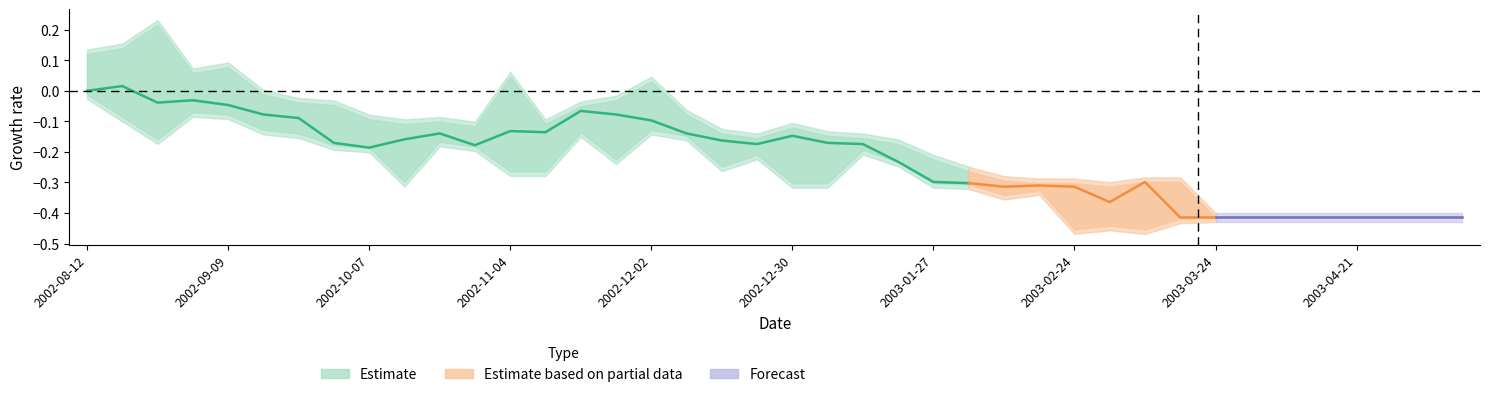

Is it true that Close equals 0.9 at 38?

False